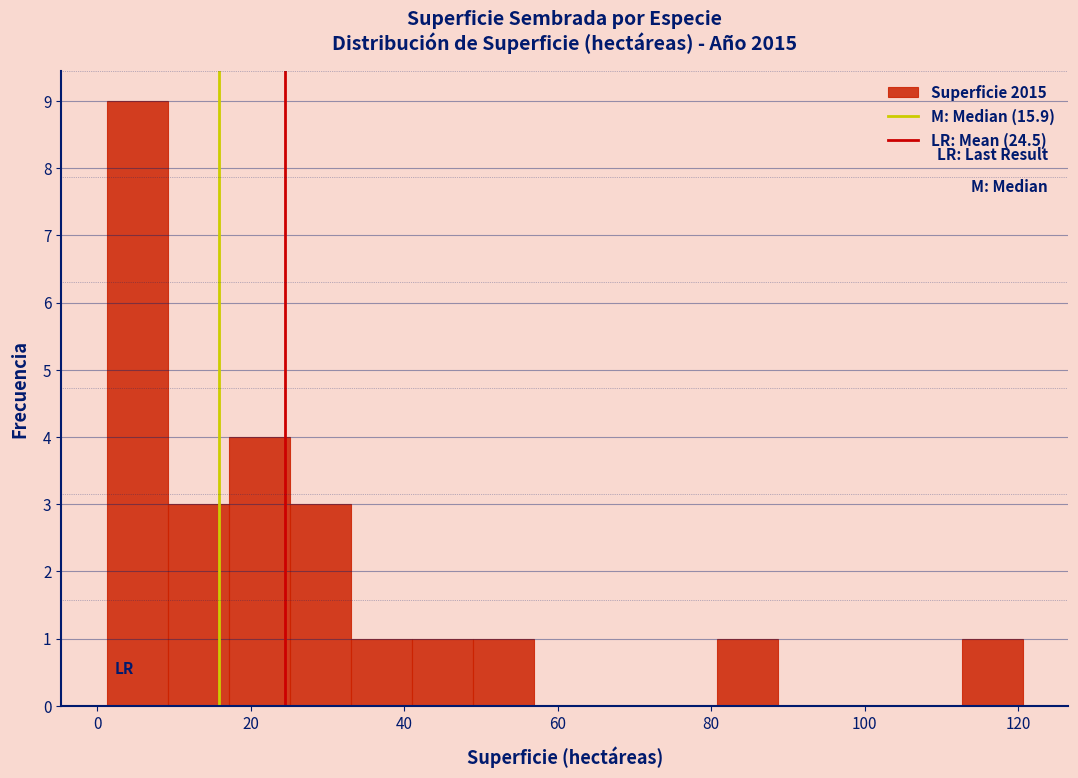

Read against the x-axis, roughly where is the centre of the tallest bar?

6